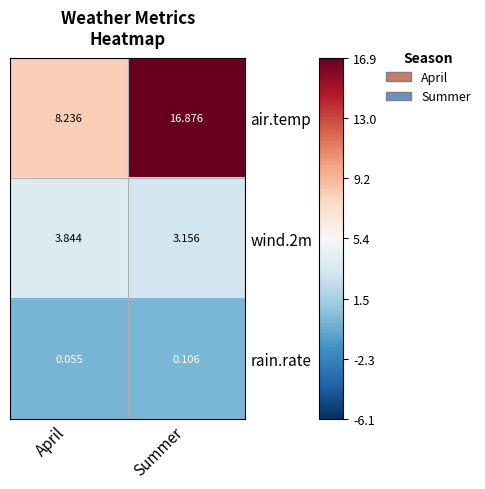

Where is air.temp nearest to the value 12?

April